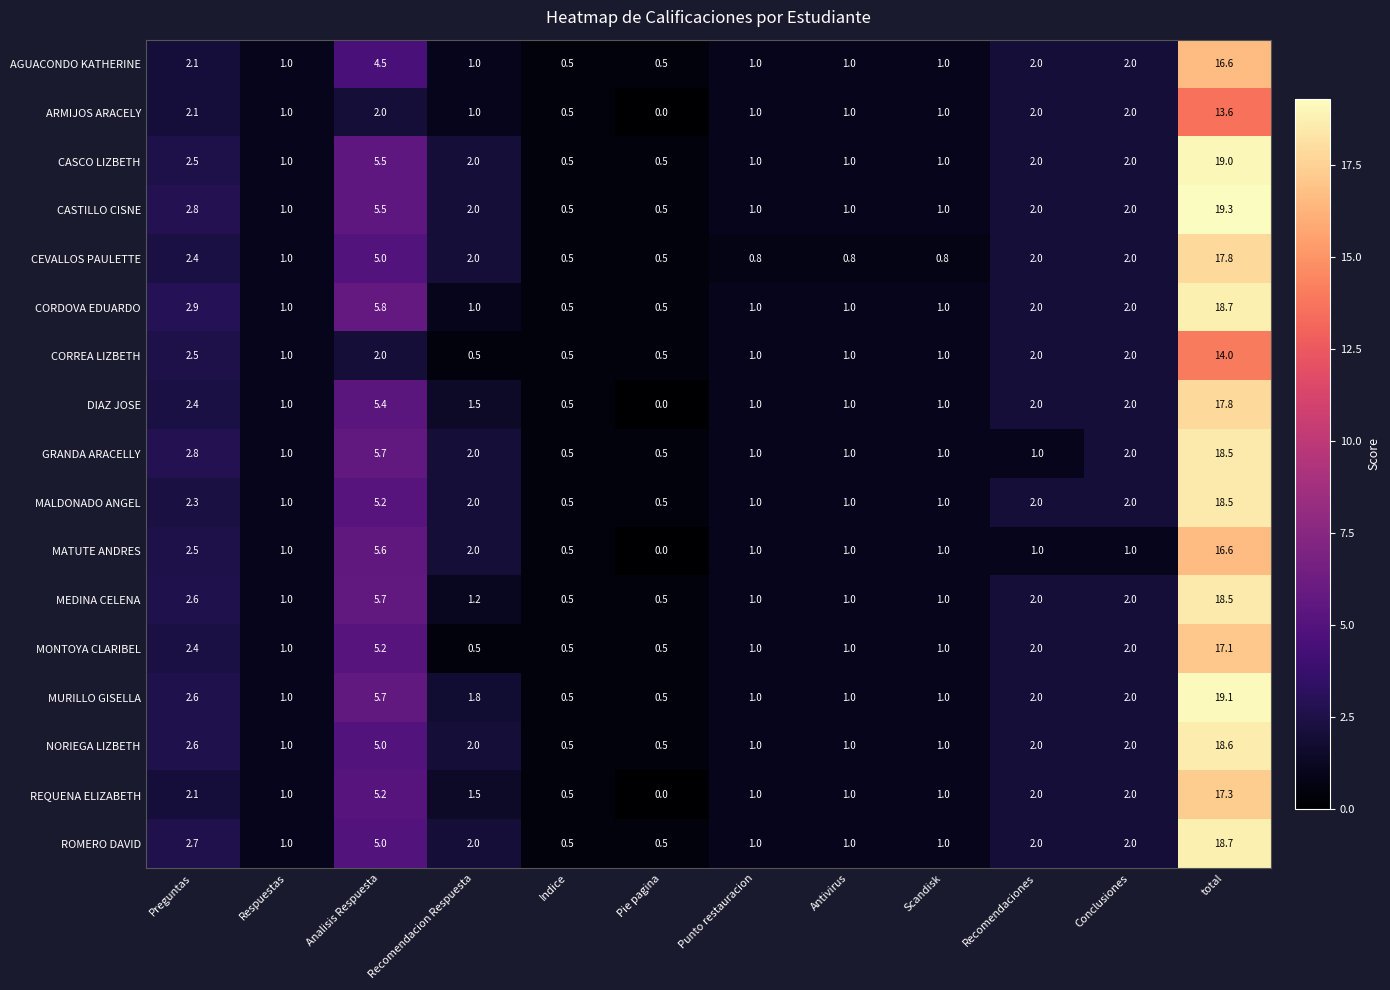

Is it true that CASCO LIZBETH equals 1.0 at Punto restauracion?

True